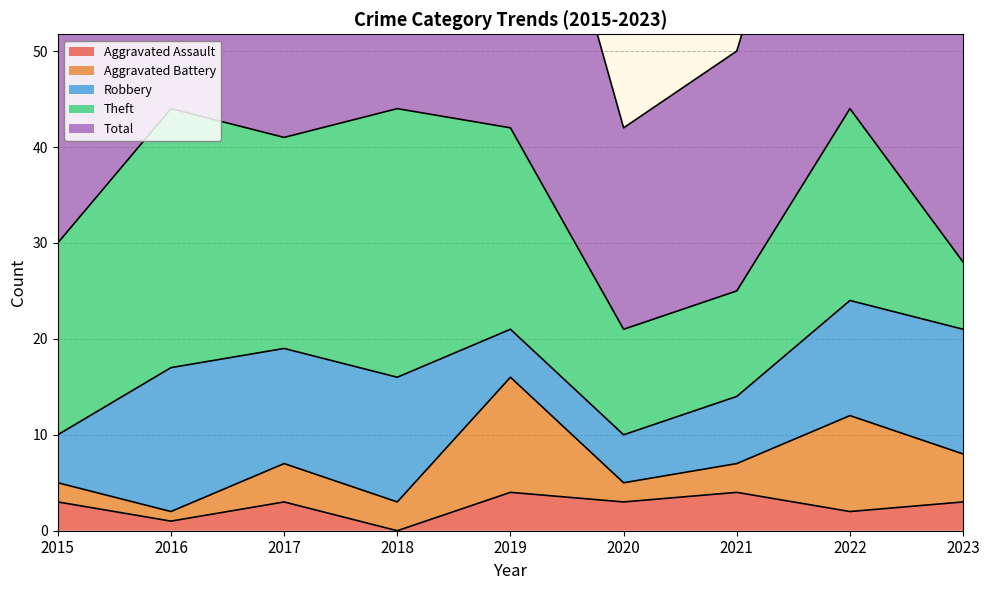

Does the chart have visible grid lines?

Yes